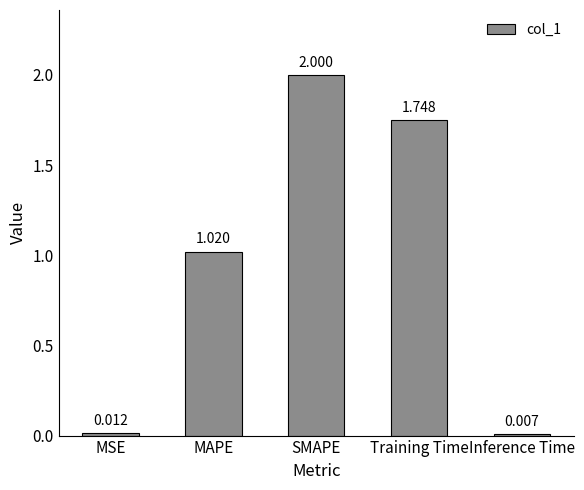

Which label corresponds to the largest value in the chart?

SMAPE